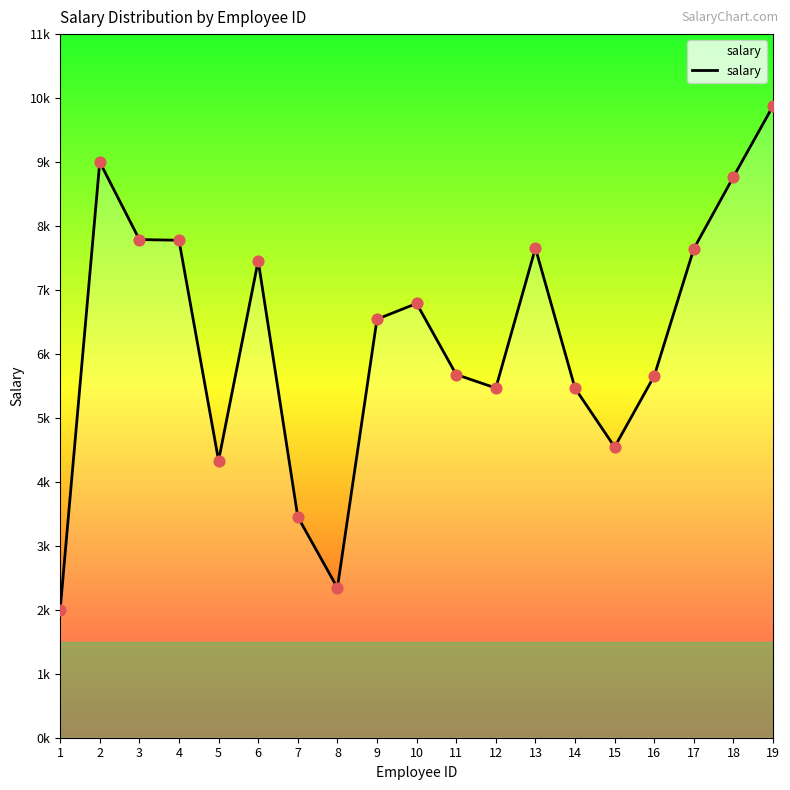

What is the change in value from 15 to 17?

+3100